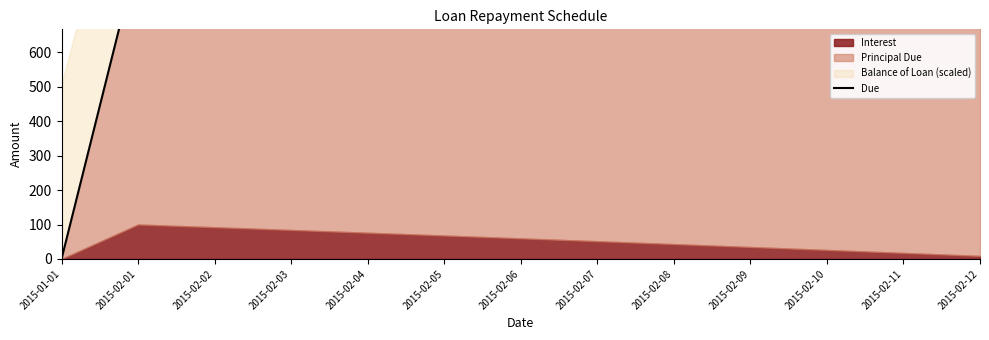

Where does the data first go above 888?

2015-02-01